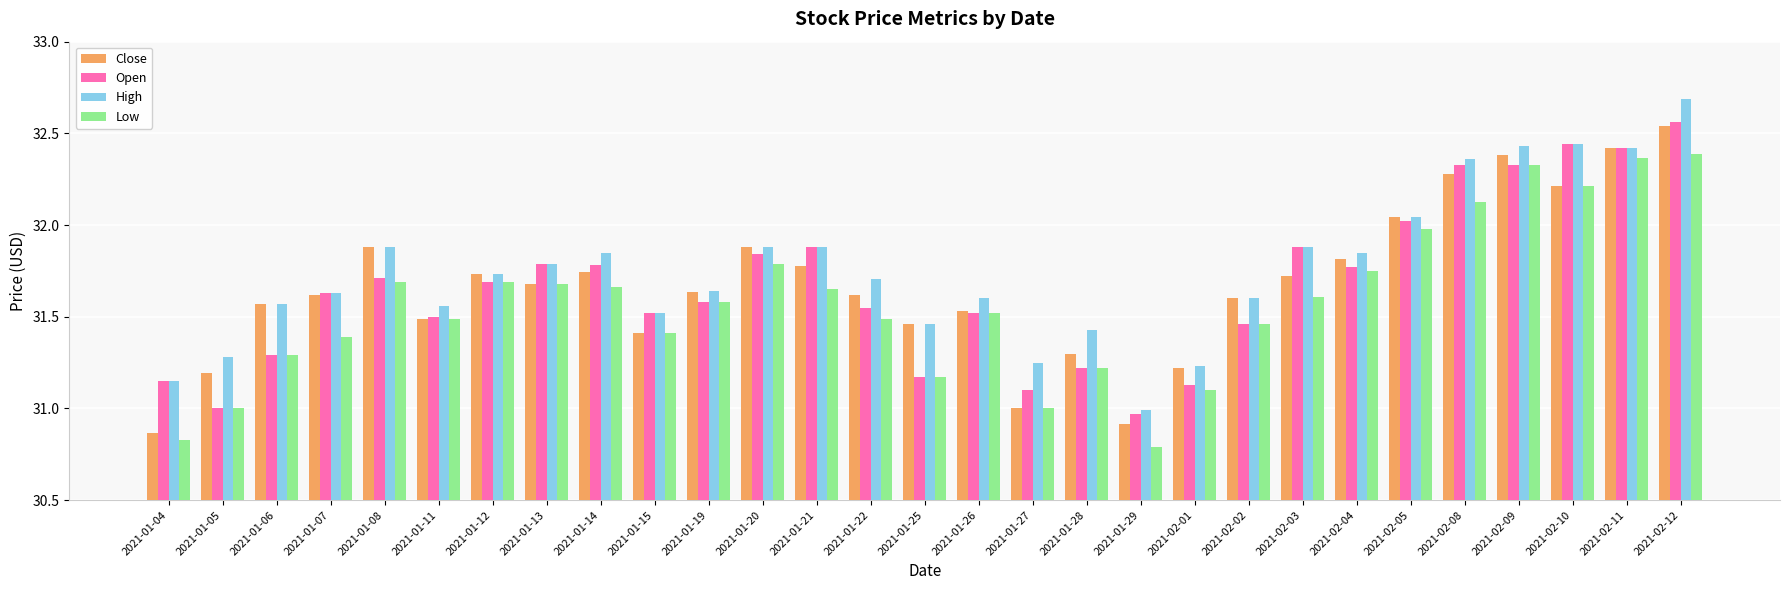

Which series has the widest spread of values?

High